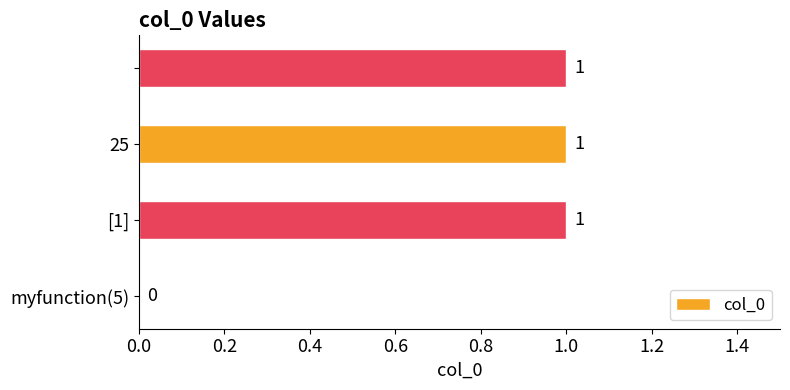

Count the values in the range 1 to 2.

3